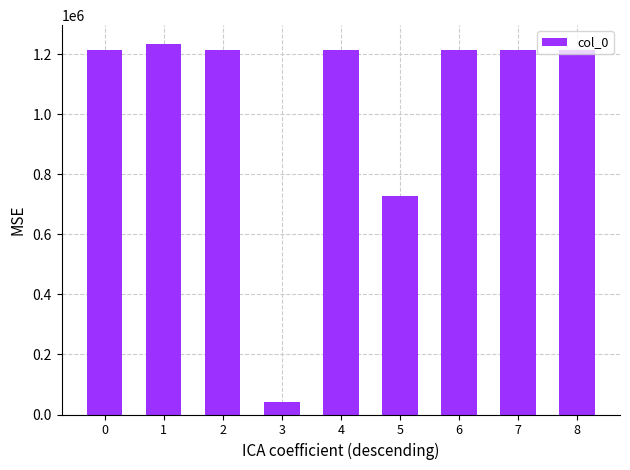

What is the sum of the values at 6 and 8?

2427805